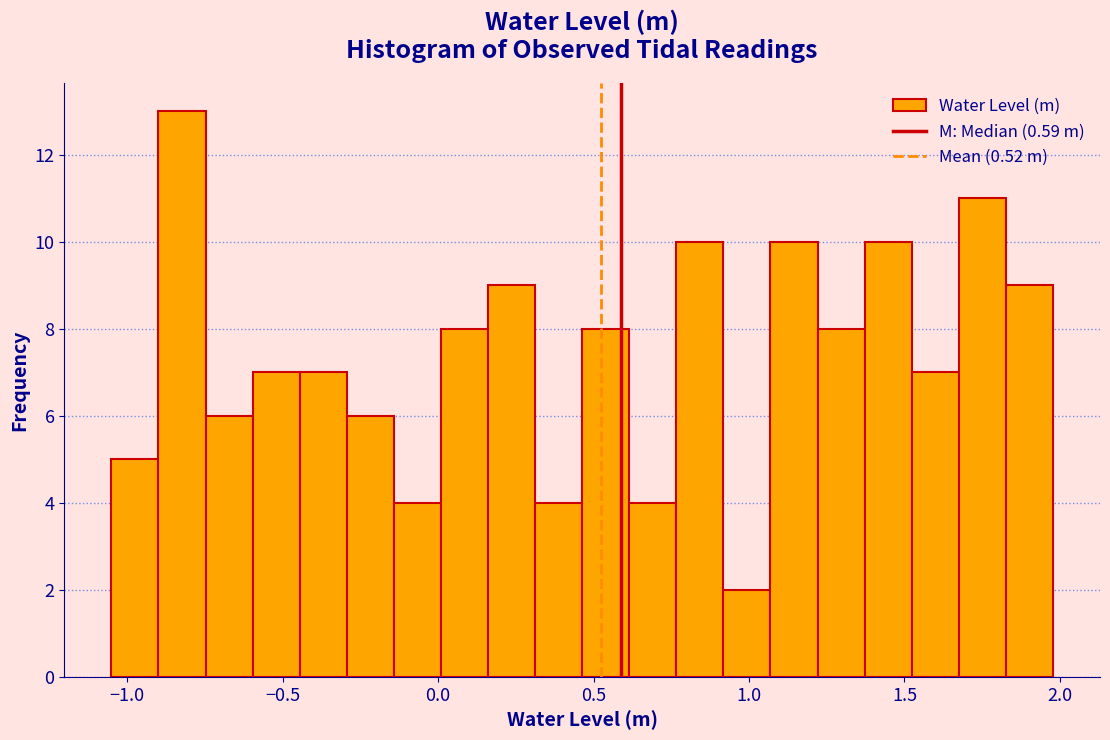

Read against the x-axis, roughly where is the centre of the tallest bar?

-0.80